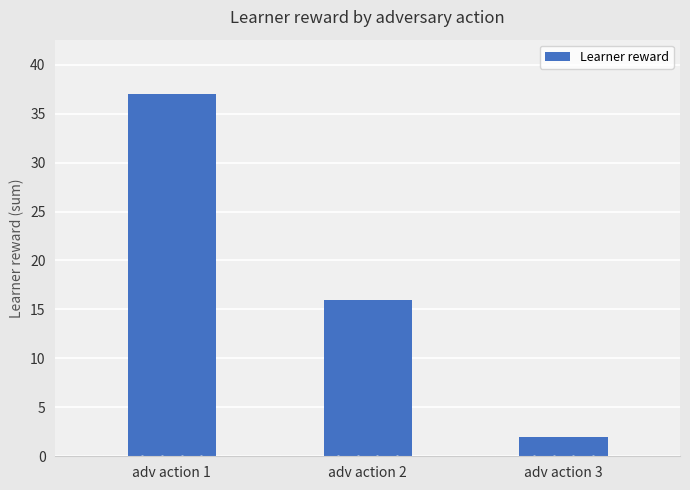

How many values are between 2 and 37?

3